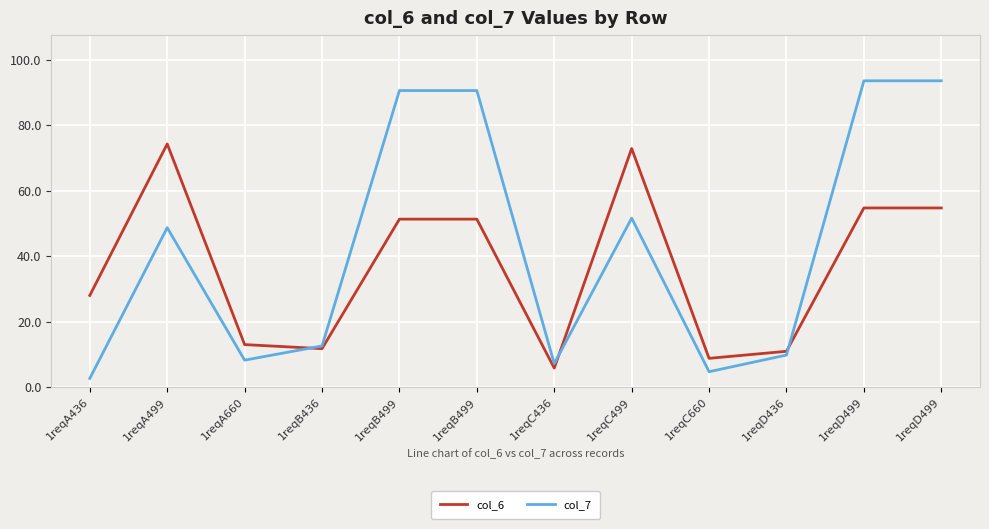

What value does the col_7 series have at 1reqC436?

7.1